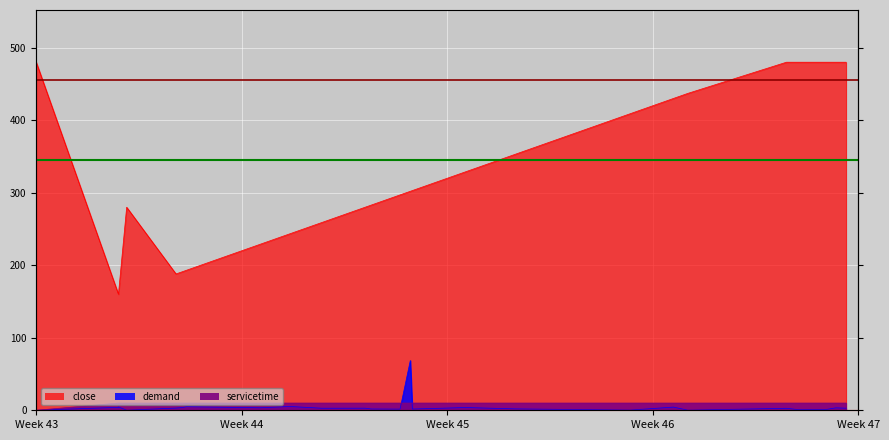

Which series has the widest spread of values?

close